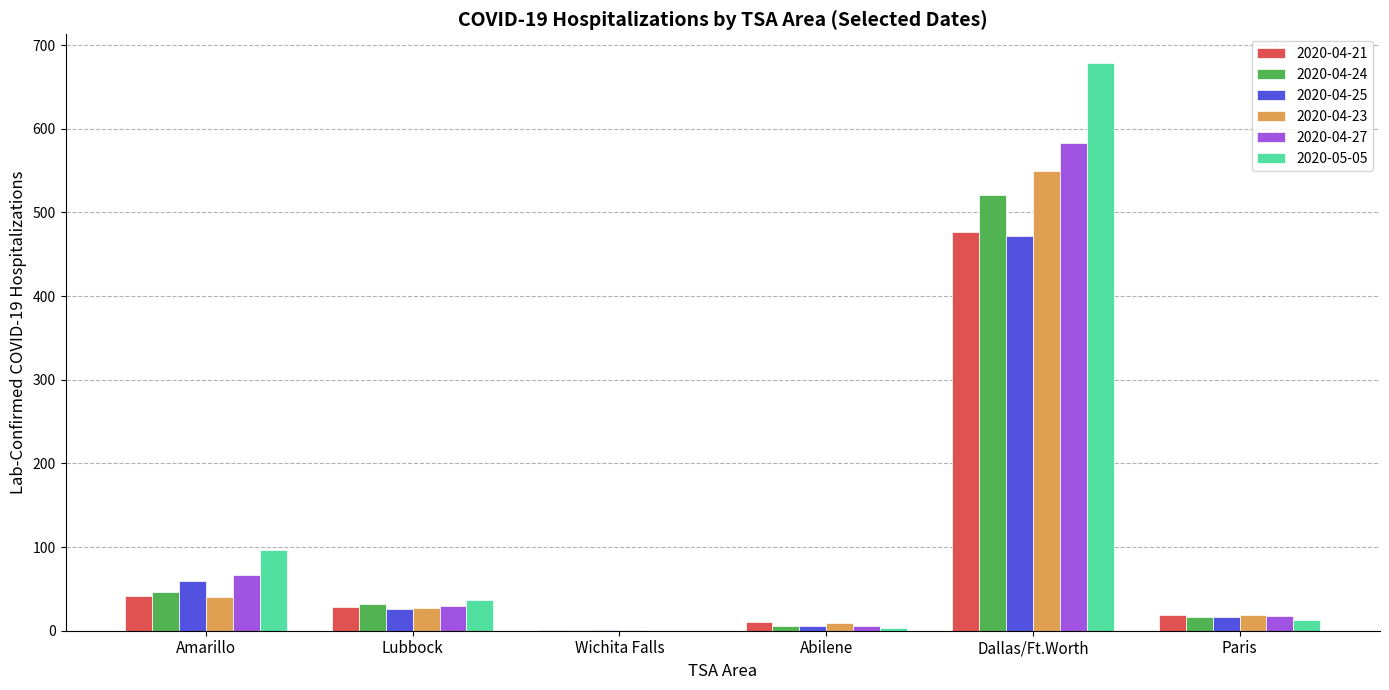

At which category does the chart reach its peak across all series?

Dallas/Ft.Worth